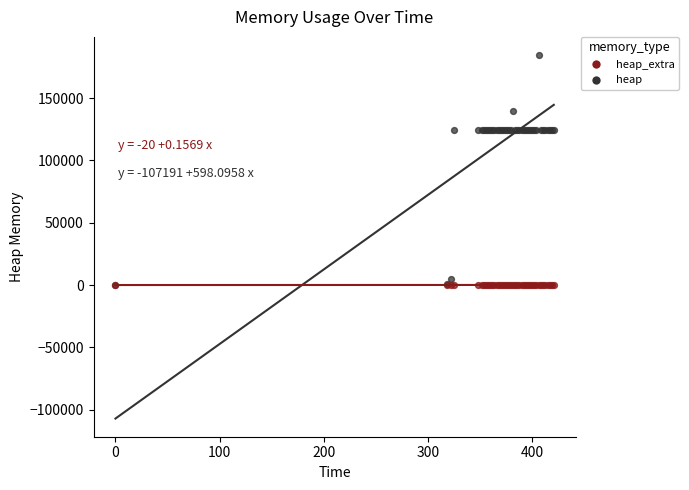

Which series has the widest spread of Y values?

heap